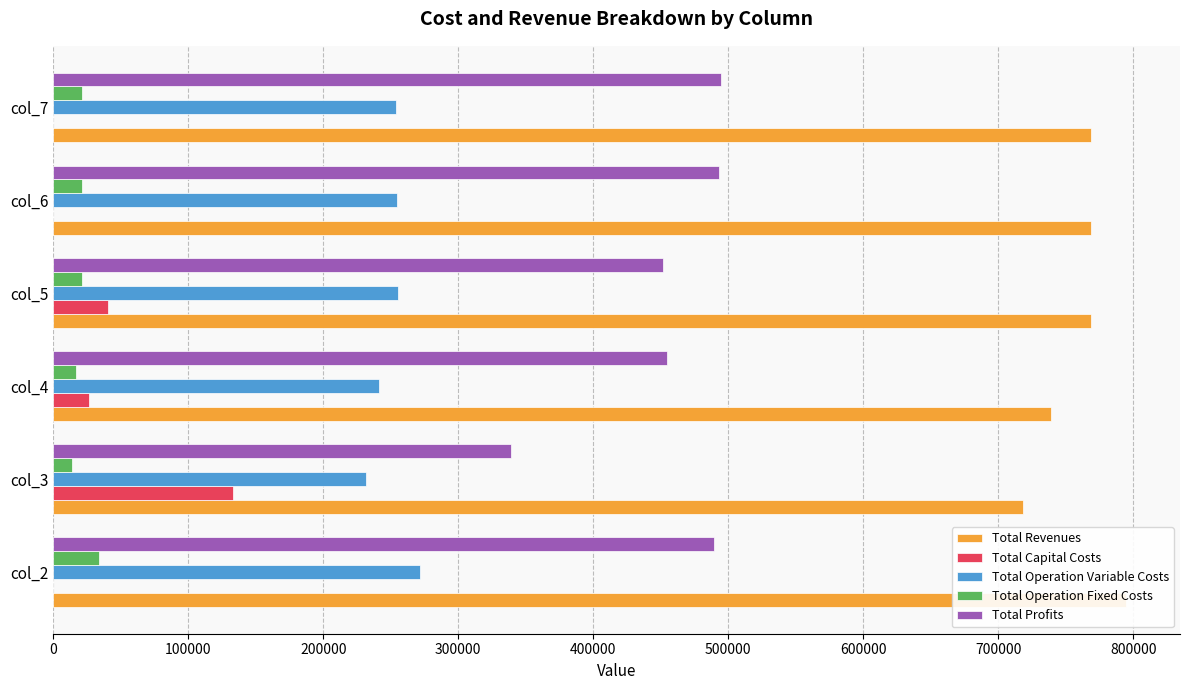

What is the difference between the Total Profits values at col_6 and col_4?

39203.1